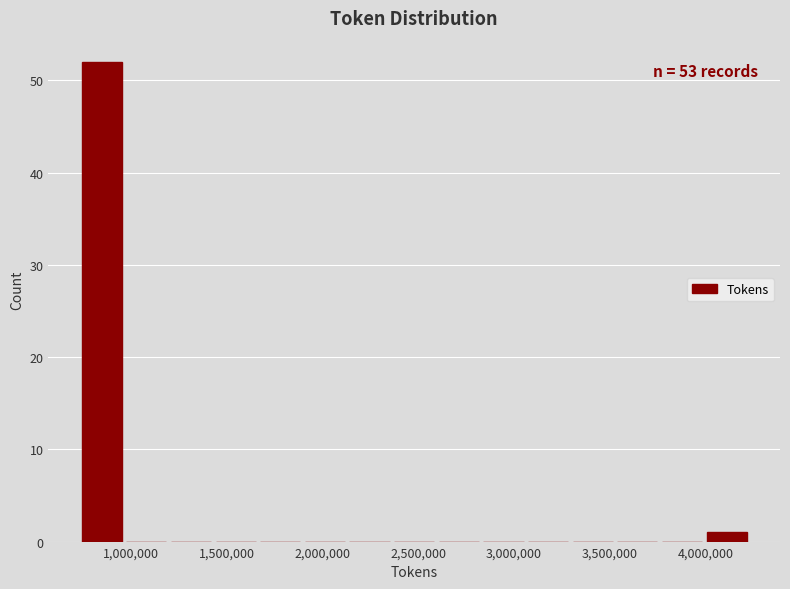

Which range on the x-axis has the tallest bar?

750000 to 950000